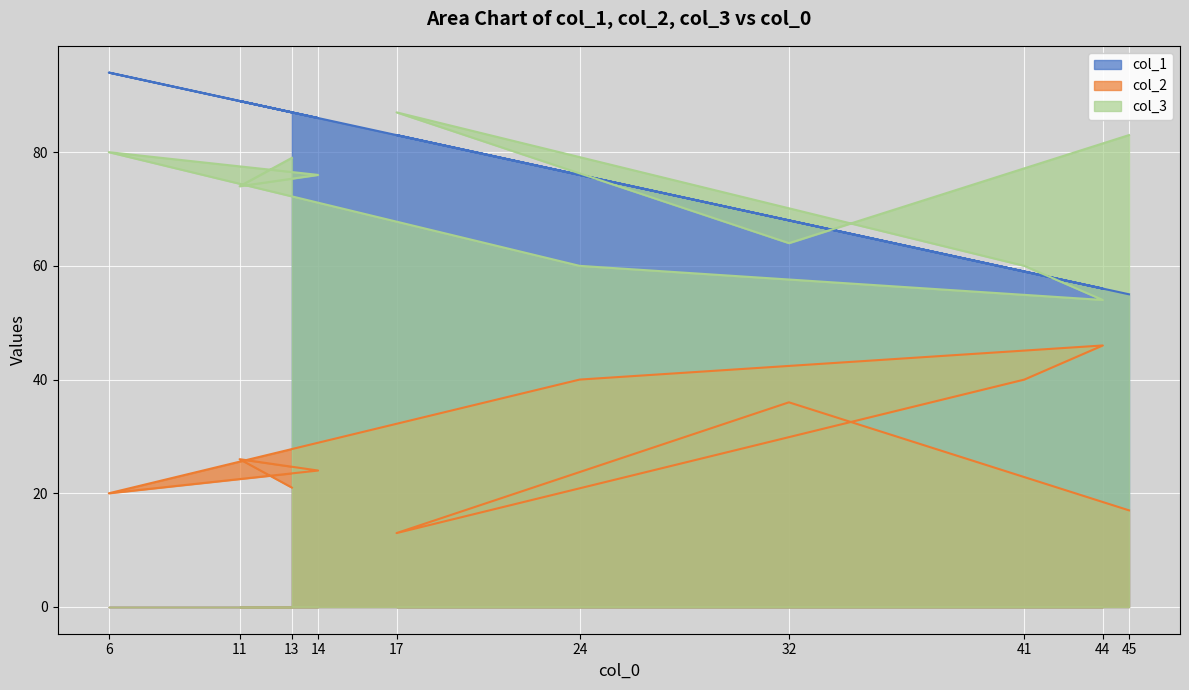

The value of col_3 at 44 is 54. True or false?

True